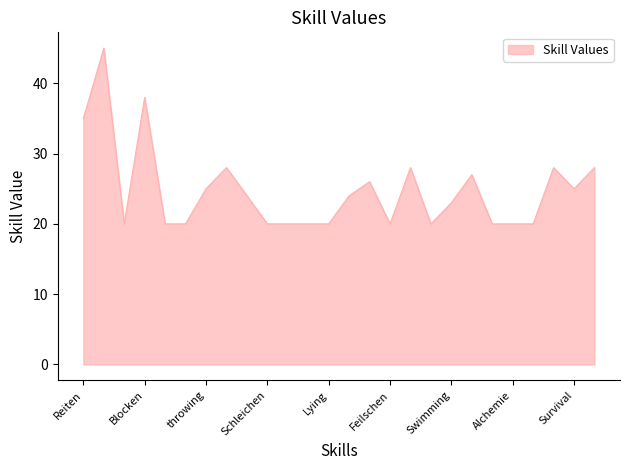

What is the maximum value shown in the chart?

45